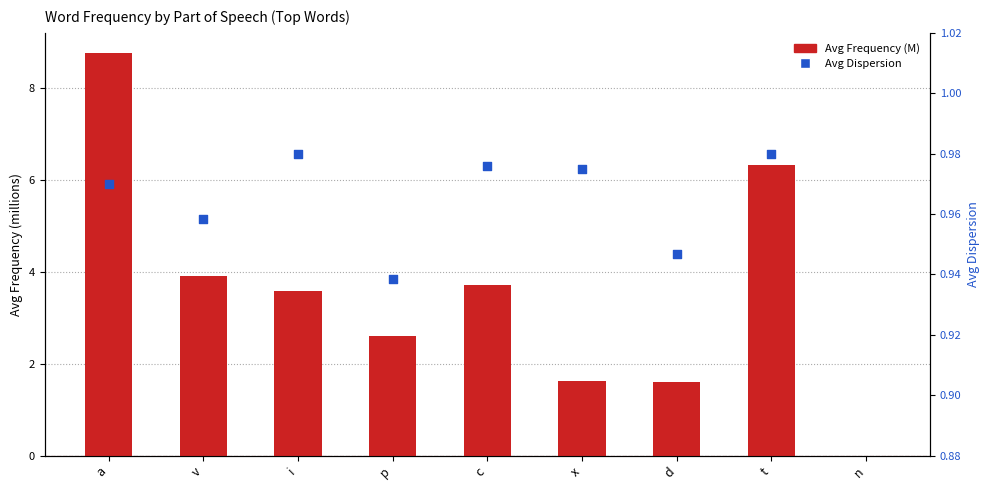

What are all the series names shown in the legend?

Avg Frequency (M), Avg Dispersion